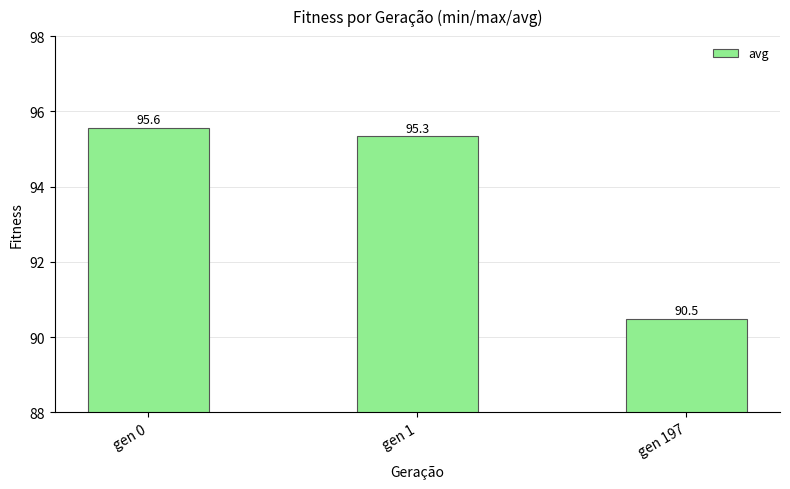

What is the change in value from gen 0 to gen 1?

-0.2